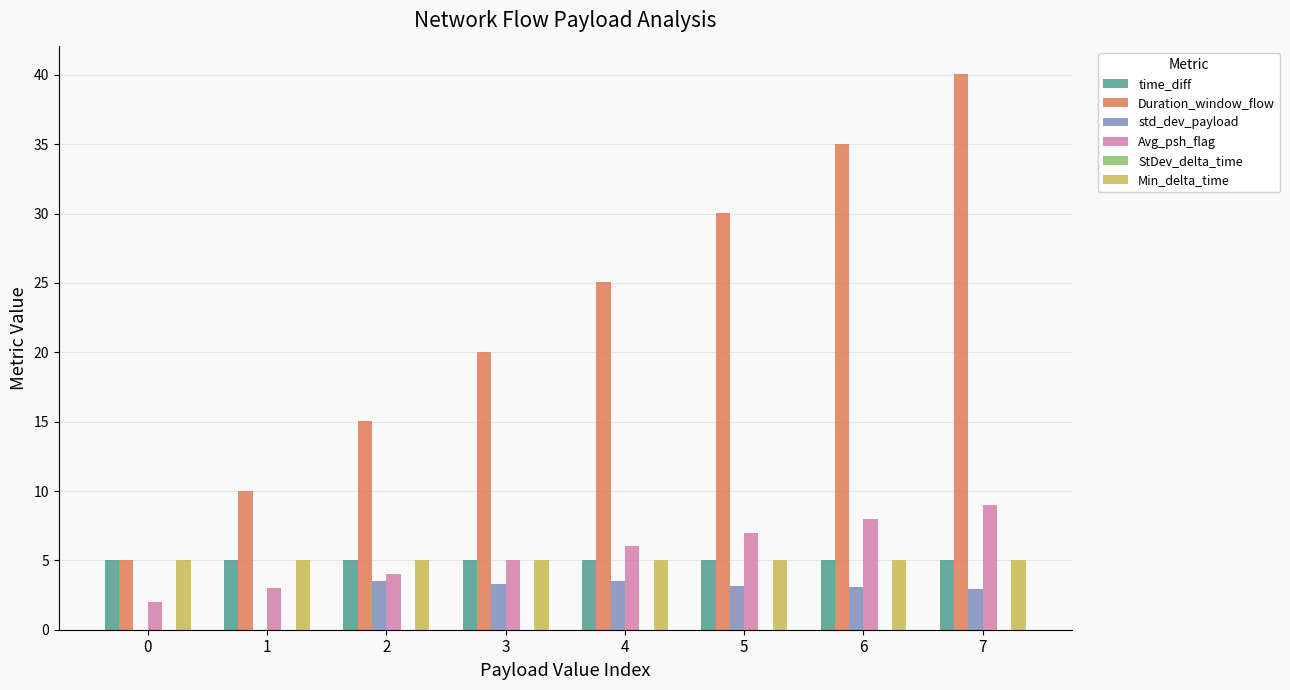

At which category does the chart reach its peak across all series?

7